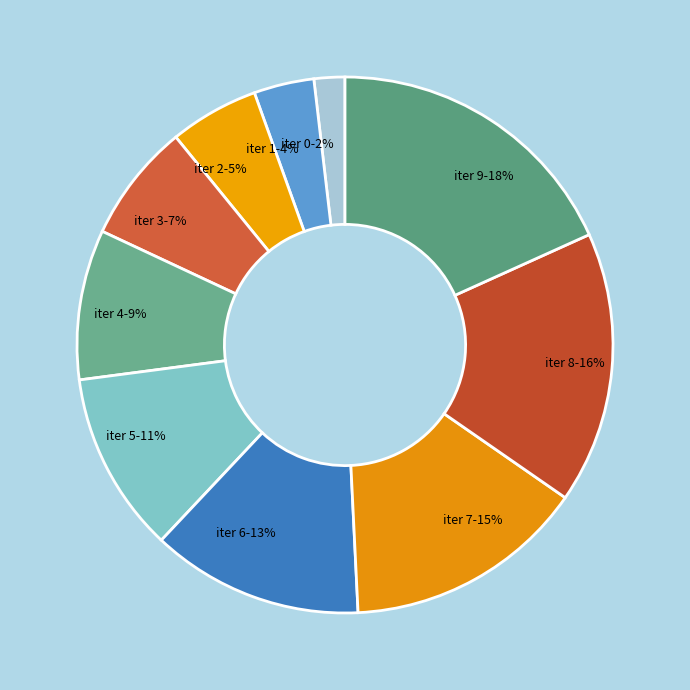

True or false: iter 5 accounts for 23% of the total.

False